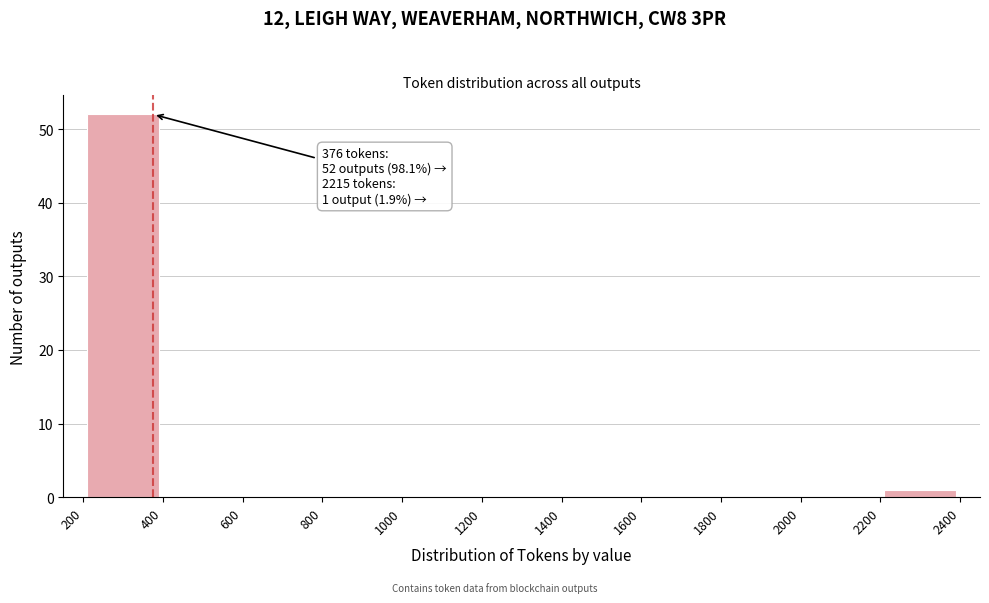

Over which range of the x-axis is the bar tallest?

200 to 400